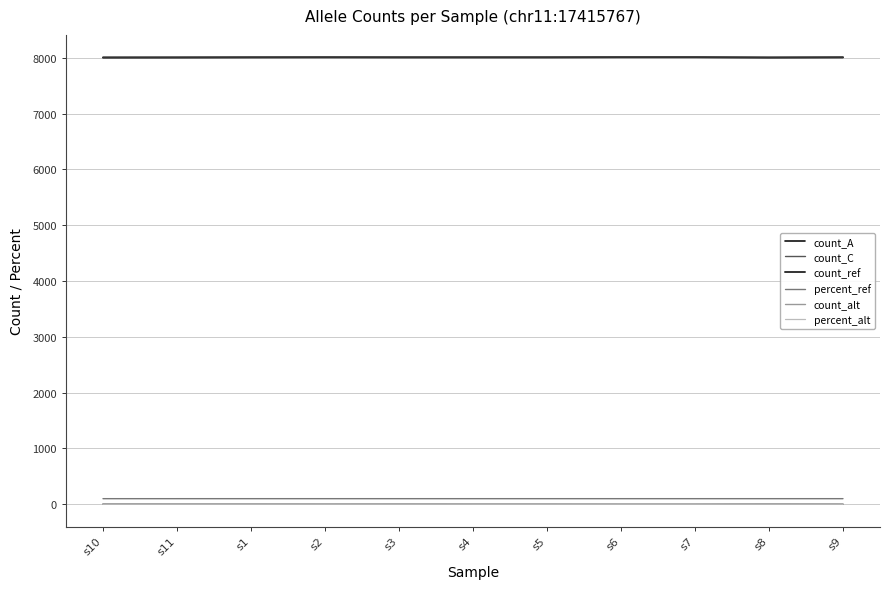

At which category is the sum across all series the highest?

s1